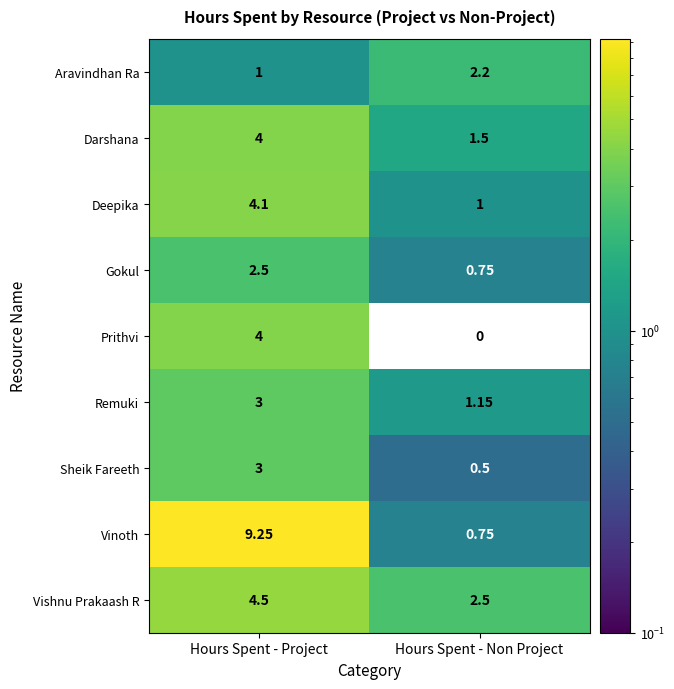

Count the number of categories in the chart.

2